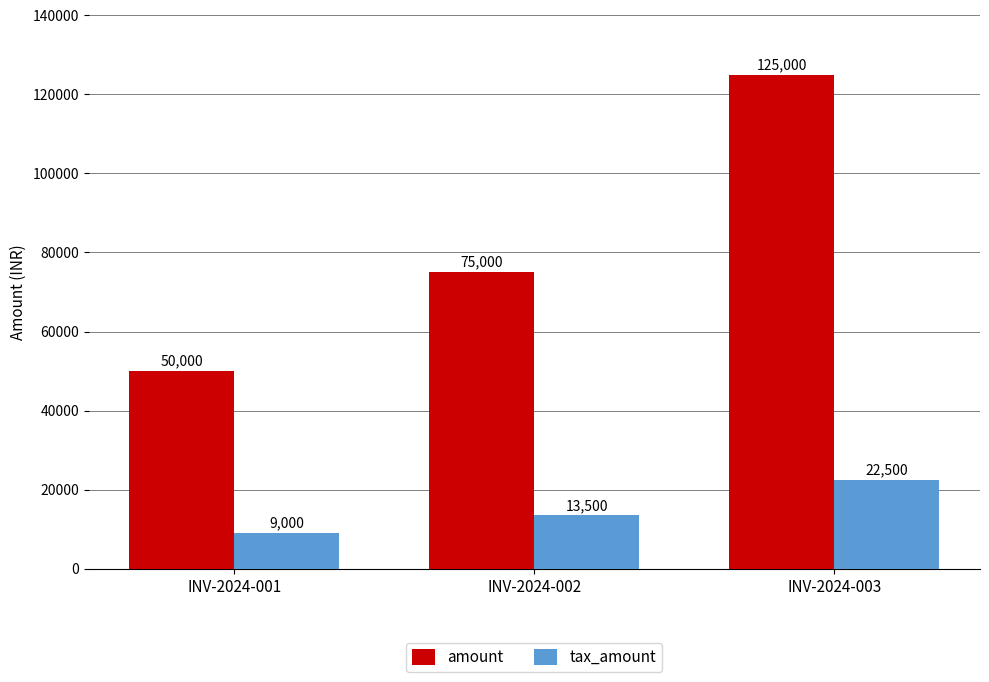

At how many categories does at least one series exceed 93561?

1